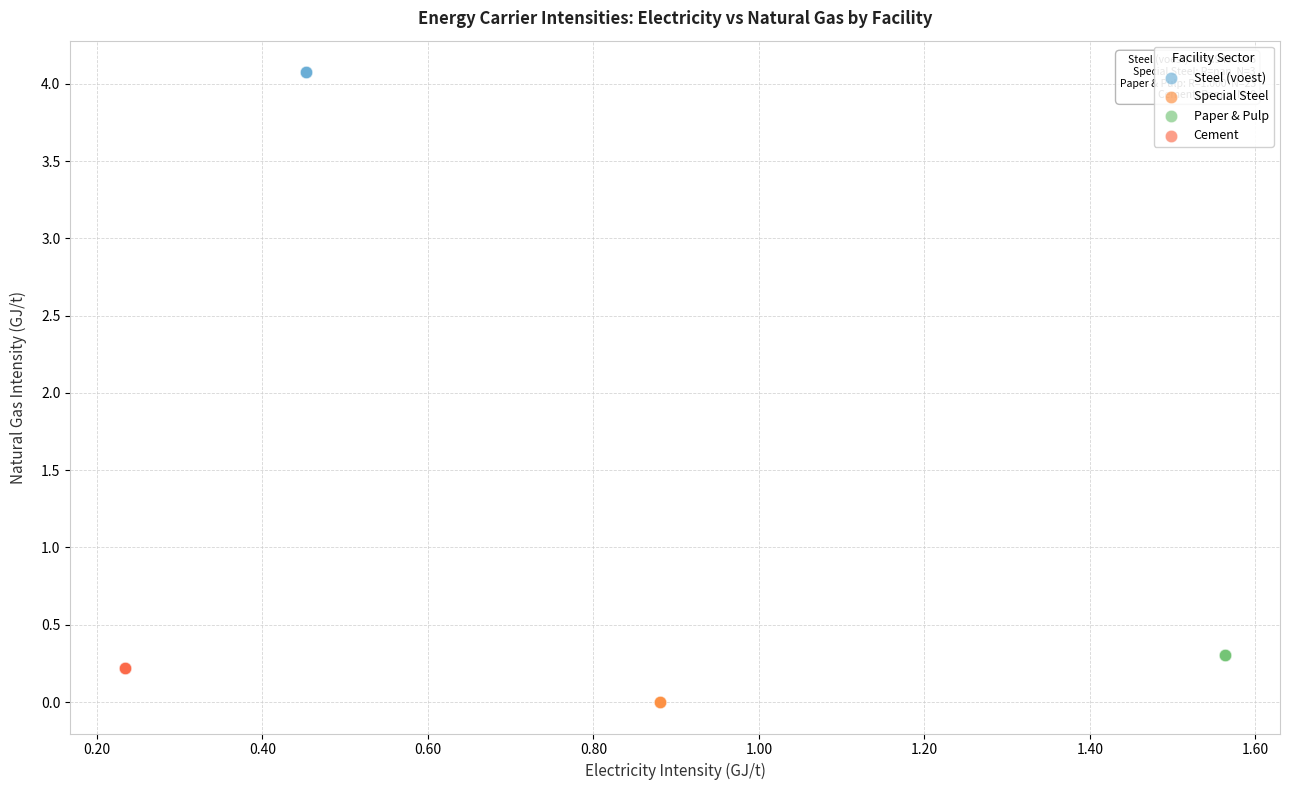

Which series reaches the minimum Y coordinate?

Special Steel